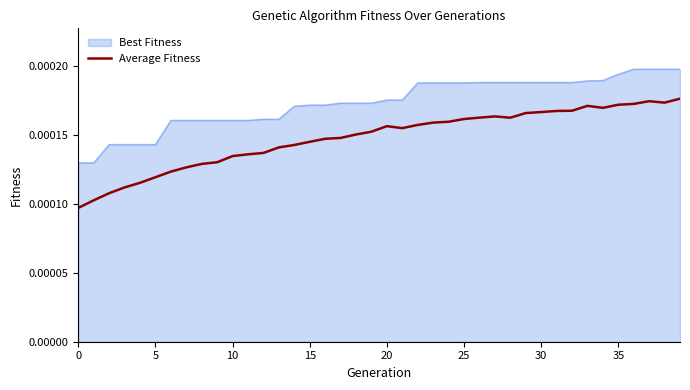

Rank the series by their average value, from lowest to highest.

Average Fitness, Best Fitness